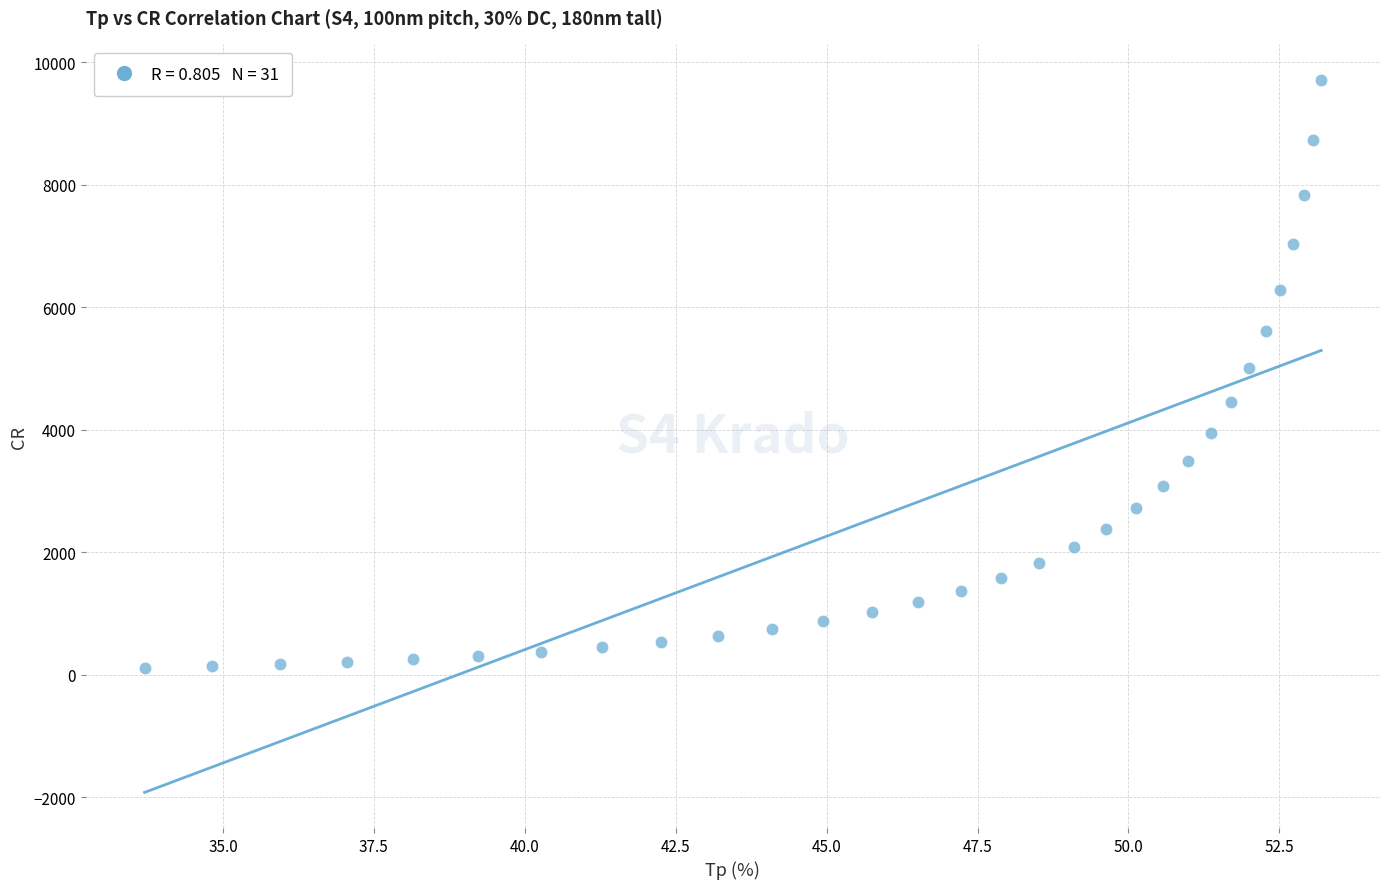

What is the range of X values (max minus min)?

19.5